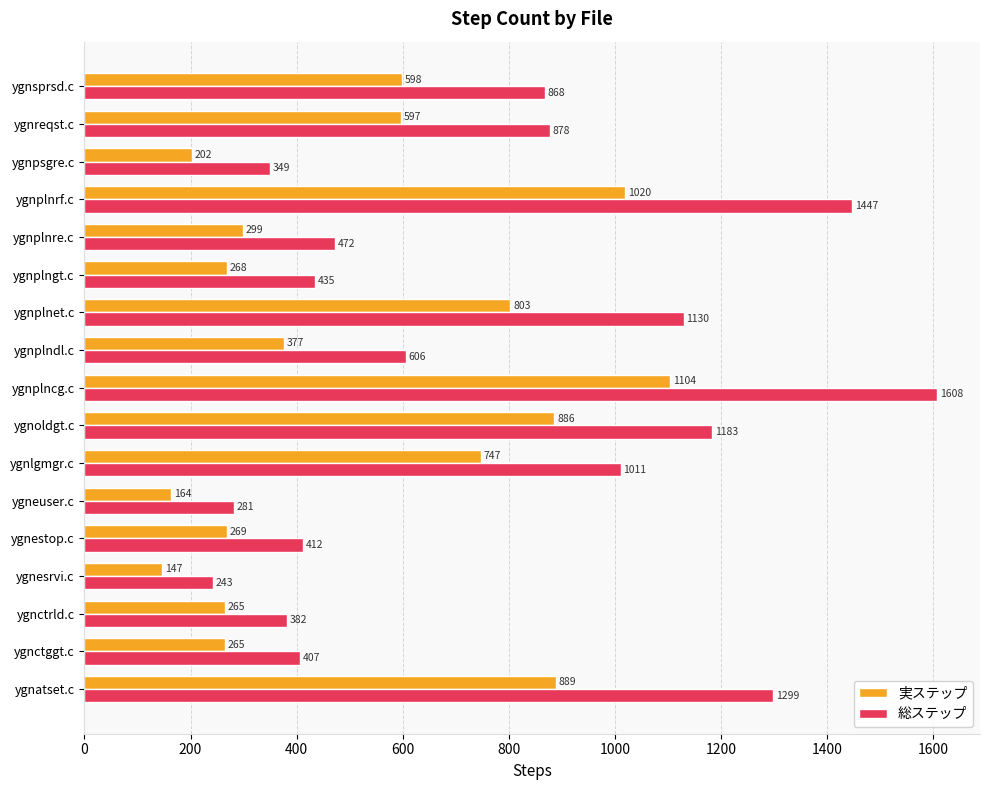

Which series has the widest spread of values?

総ステップ